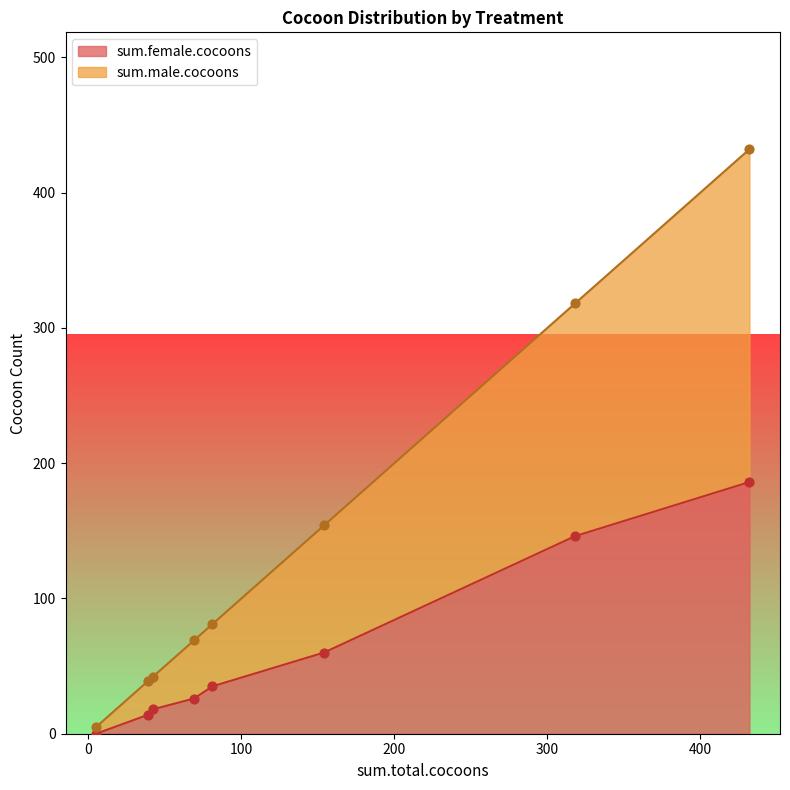

What are all the series names shown in the legend?

sum.female.cocoons, sum.male.cocoons